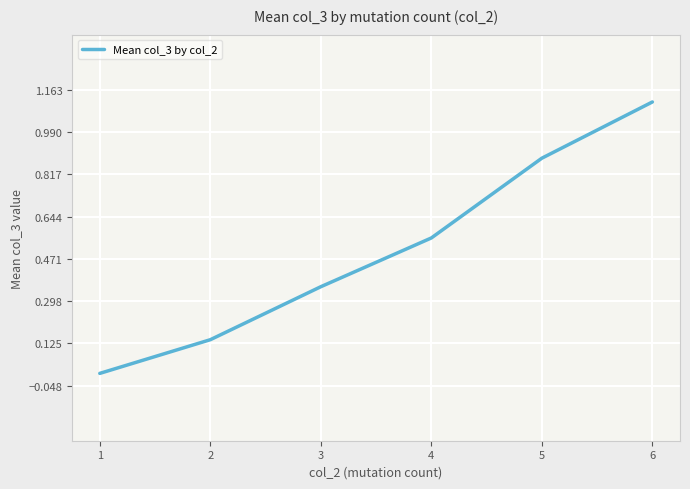

The value at 3 is 0.6. True or false?

False